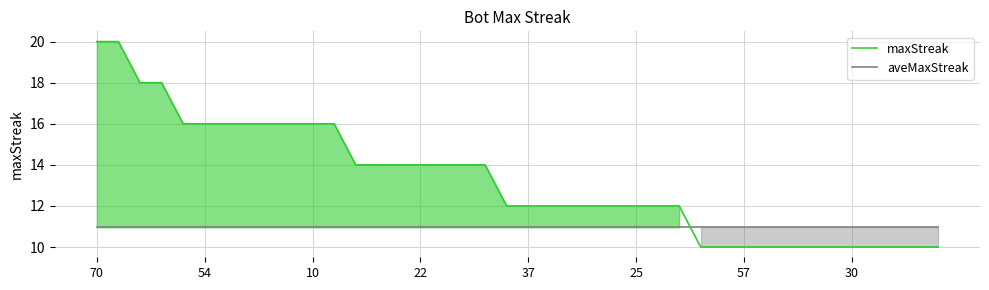

What are all the series names shown in the legend?

maxStreak, aveMaxStreak